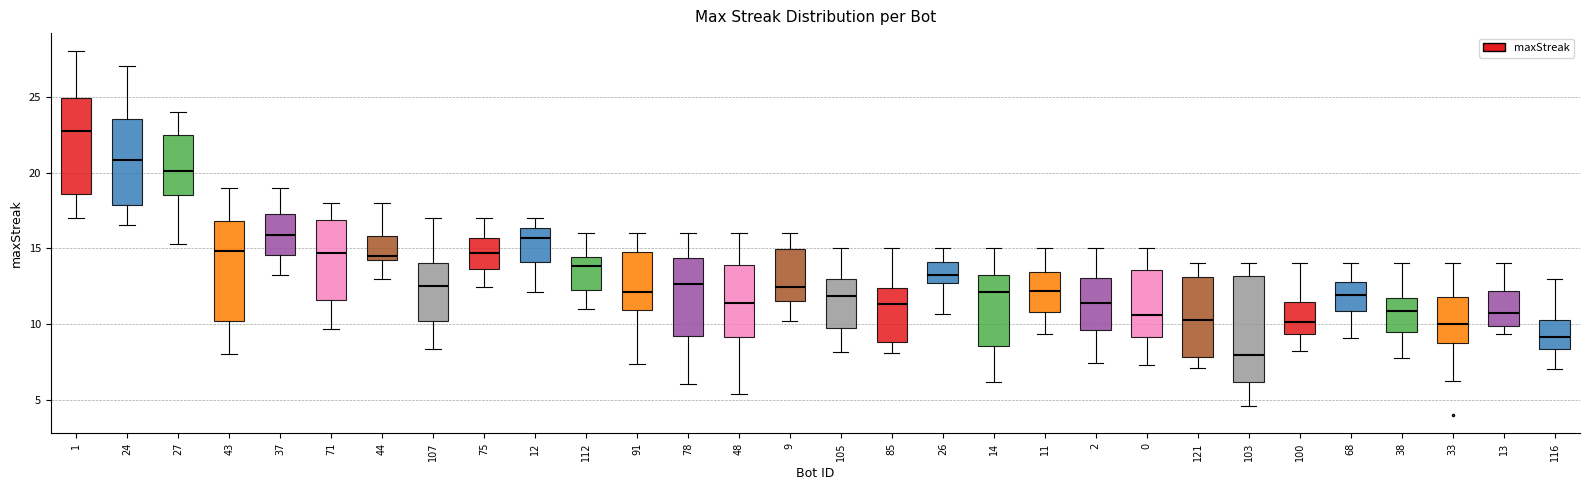

Reading left to right, read every box against the y-axis: the position of its median line, the range the box covers, and the ends of its whiskers. The values are not printed on the chart, so give them approximately, as read against the axis.

1: median 23.0, box 18.5 to 25.0, whiskers 17.0 to 28.0
24: median 21.0, box 18.0 to 23.5, whiskers 16.5 to 27.0
27: median 20.0, box 18.5 to 22.5, whiskers 15.5 to 24.0
43: median 15.0, box 10.0 to 17.0, whiskers 8.0 to 19.0
37: median 16.0, box 14.5 to 17.5, whiskers 13.0 to 19.0
71: median 14.5, box 11.5 to 17.0, whiskers 9.5 to 18.0
44: median 14.5, box 14.0 to 16.0, whiskers 13.0 to 18.0
107: median 12.5, box 10.0 to 14.0, whiskers 8.5 to 17.0
75: median 14.5, box 13.5 to 15.5, whiskers 12.5 to 17.0
12: median 15.5, box 14.0 to 16.5, whiskers 12.0 to 17.0
112: median 14.0, box 12.0 to 14.5, whiskers 11.0 to 16.0
91: median 12.0, box 11.0 to 15.0, whiskers 7.5 to 16.0
78: median 12.5, box 9.0 to 14.5, whiskers 6.0 to 16.0
48: median 11.5, box 9.0 to 14.0, whiskers 5.5 to 16.0
9: median 12.5, box 11.5 to 15.0, whiskers 10.0 to 16.0
105: median 12.0, box 10.0 to 13.0, whiskers 8.0 to 15.0
85: median 11.5, box 9.0 to 12.5, whiskers 8.0 to 15.0
26: median 13.5, box 12.5 to 14.0, whiskers 10.5 to 15.0
14: median 12.0, box 8.5 to 13.5, whiskers 6.0 to 15.0
11: median 12.0, box 11.0 to 13.5, whiskers 9.5 to 15.0
2: median 11.5, box 9.5 to 13.0, whiskers 7.5 to 15.0
0: median 10.5, box 9.0 to 13.5, whiskers 7.5 to 15.0
121: median 10.5, box 8.0 to 13.0, whiskers 7.0 to 14.0
103: median 8.0, box 6.0 to 13.0, whiskers 4.5 to 14.0
100: median 10.0, box 9.5 to 11.5, whiskers 8.0 to 14.0
68: median 12.0, box 11.0 to 13.0, whiskers 9.0 to 14.0
38: median 11.0, box 9.5 to 11.5, whiskers 8.0 to 14.0
33: median 10.0, box 9.0 to 12.0, whiskers 6.5 to 14.0
13: median 10.5, box 10.0 to 12.0, whiskers 9.5 to 14.0
116: median 9.0, box 8.5 to 10.5, whiskers 7.0 to 13.0